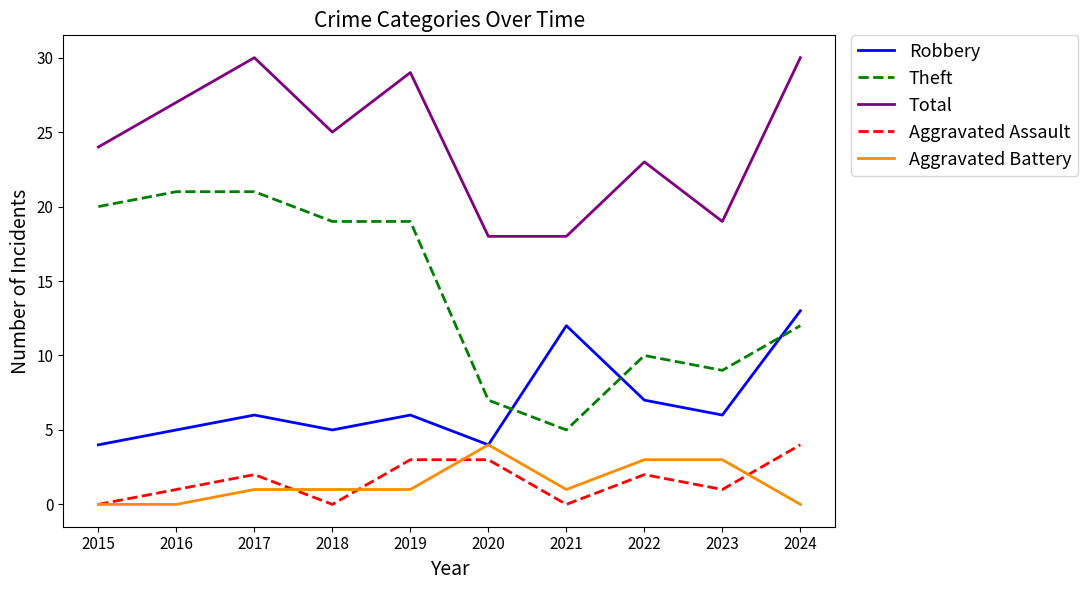

Which series has the widest spread of values?

Theft